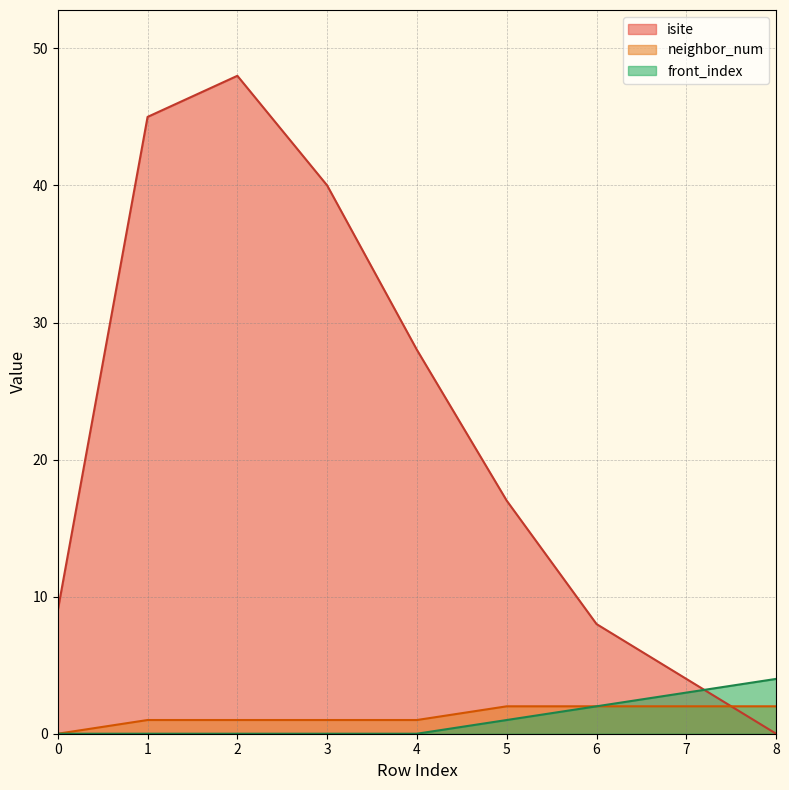

How many intersections are there between isite and front_index?

1